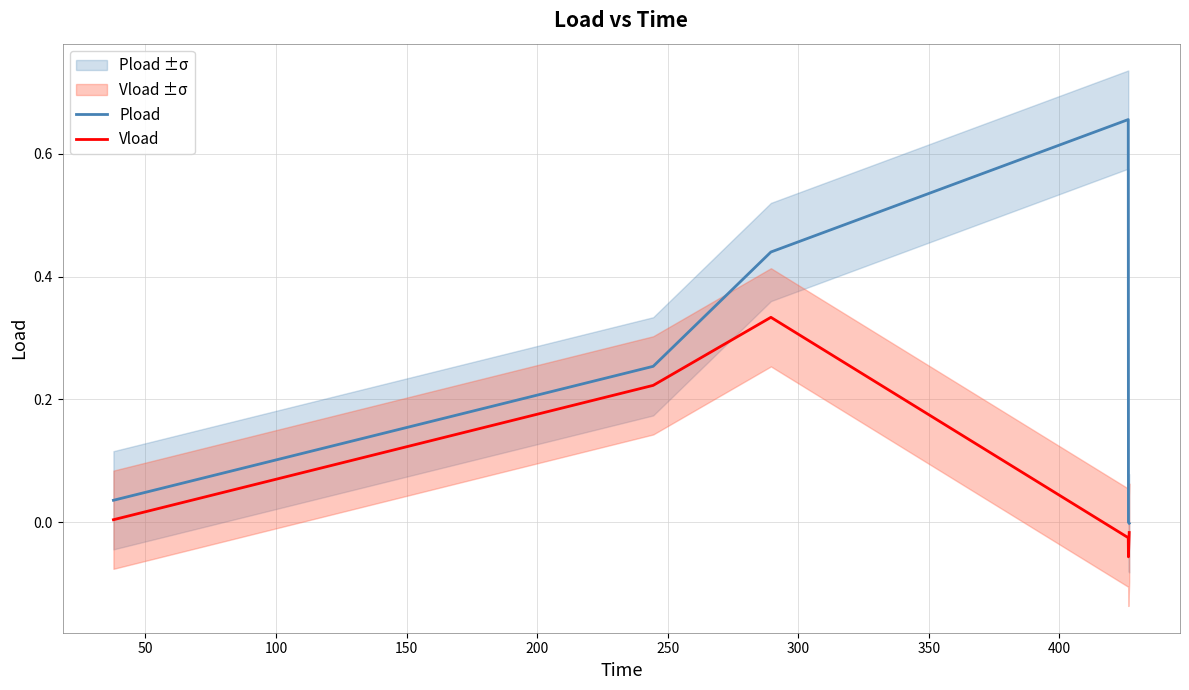

True or false: Vload and Pload cross at least once.

False